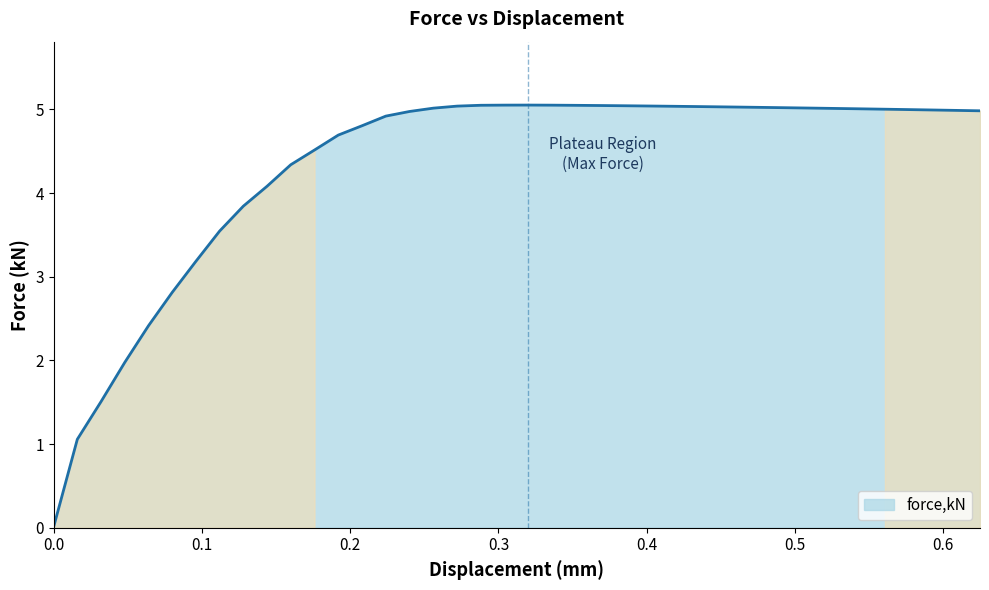

What is the greatest value displayed?

5.1